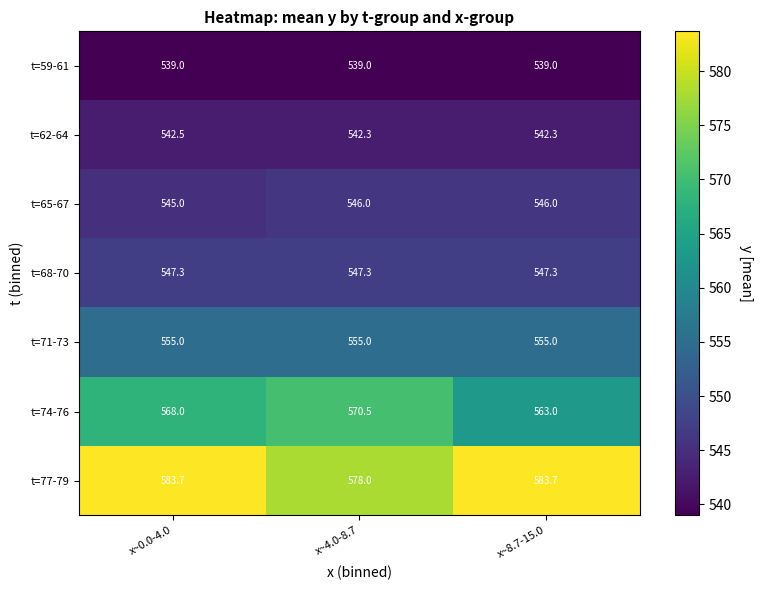

Rank the series at x~8.7-15.0 from lowest to highest value.

t=59-61, t=62-64, t=65-67, t=68-70, t=71-73, t=74-76, t=77-79